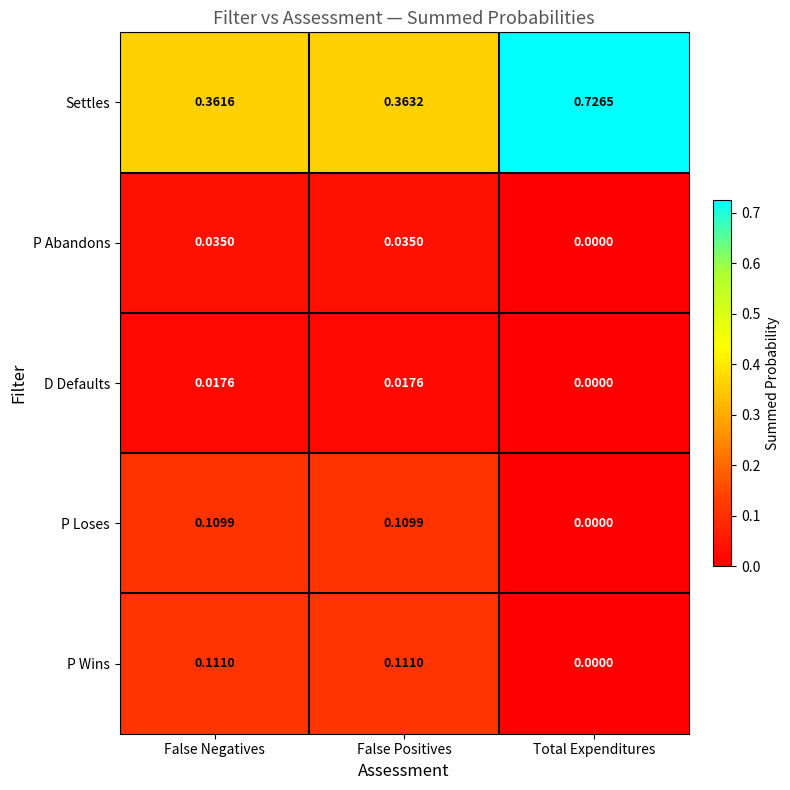

List the series in order of their peak value, lowest first.

D Defaults, P Abandons, P Loses, P Wins, Settles